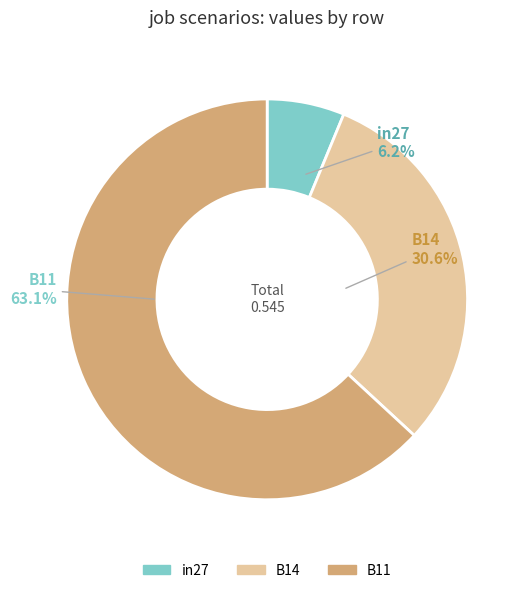

Is there a majority slice in this chart?

Yes